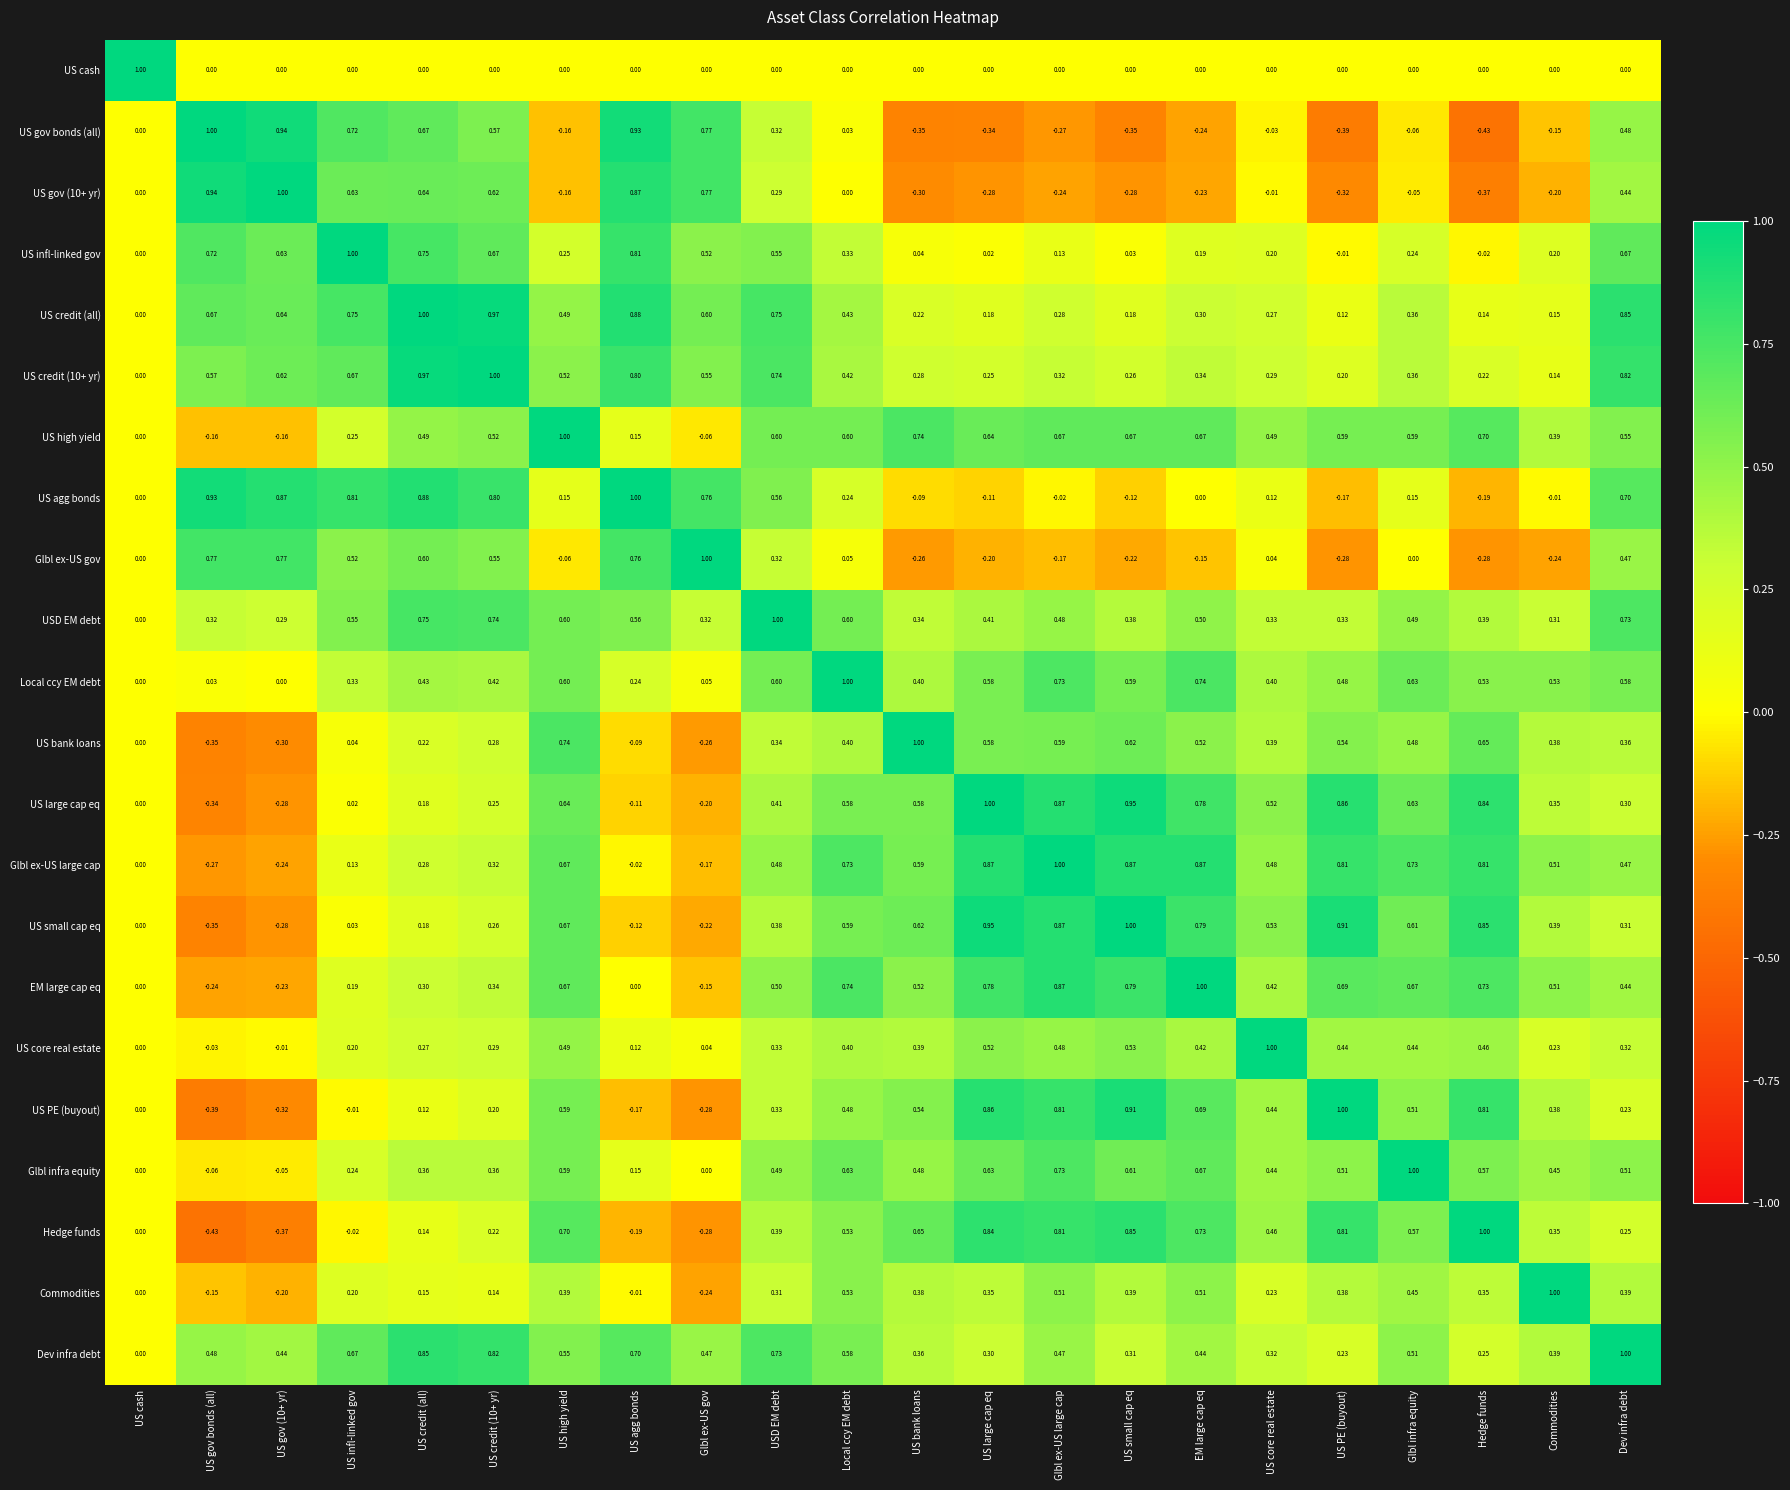

Which category has the highest value in the Glbl ex-US gov series?

Glbl ex-US gov